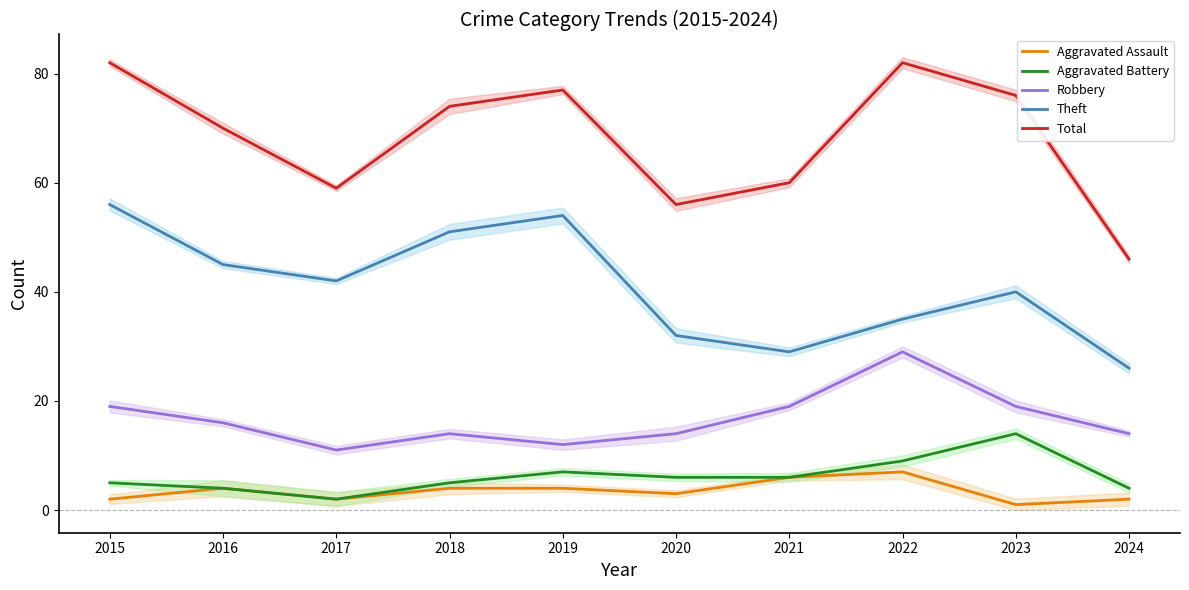

Between 2020 and 2021, which series saw the biggest shift?

Robbery